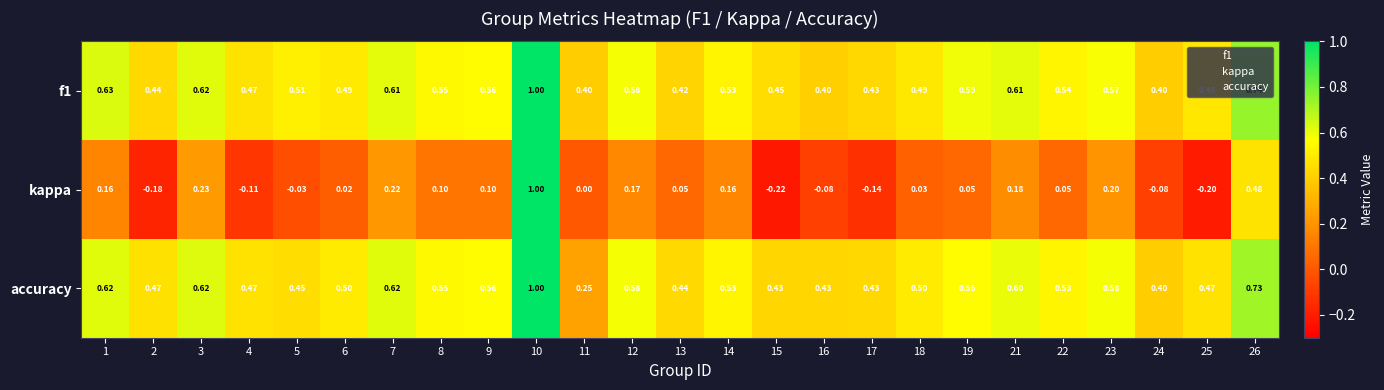

Which series has the largest range (max minus min)?

kappa